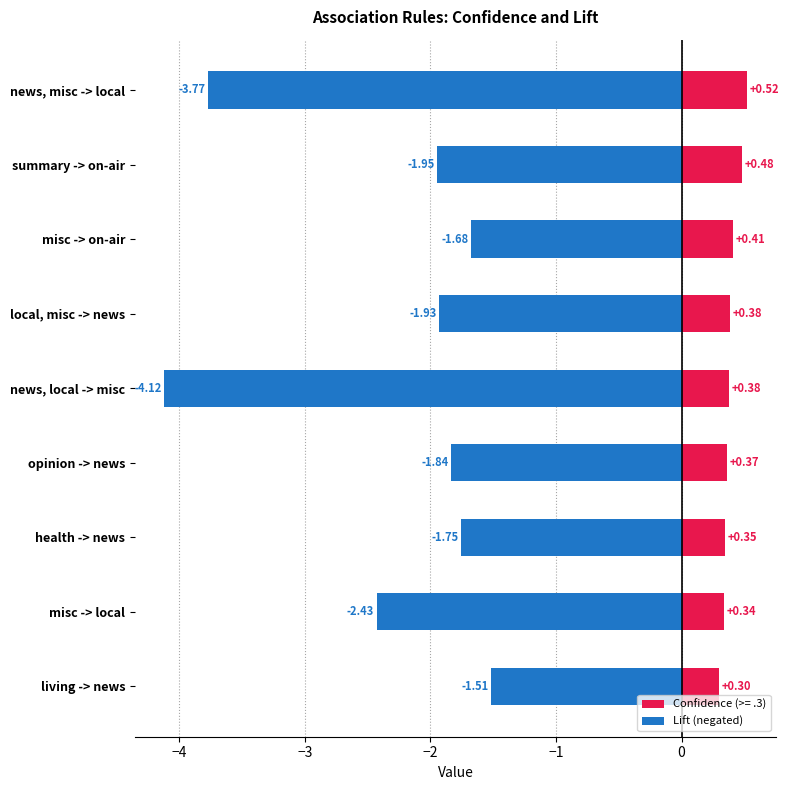

The chart shows a value of -7.2 at news, local -> misc. True or false?

False